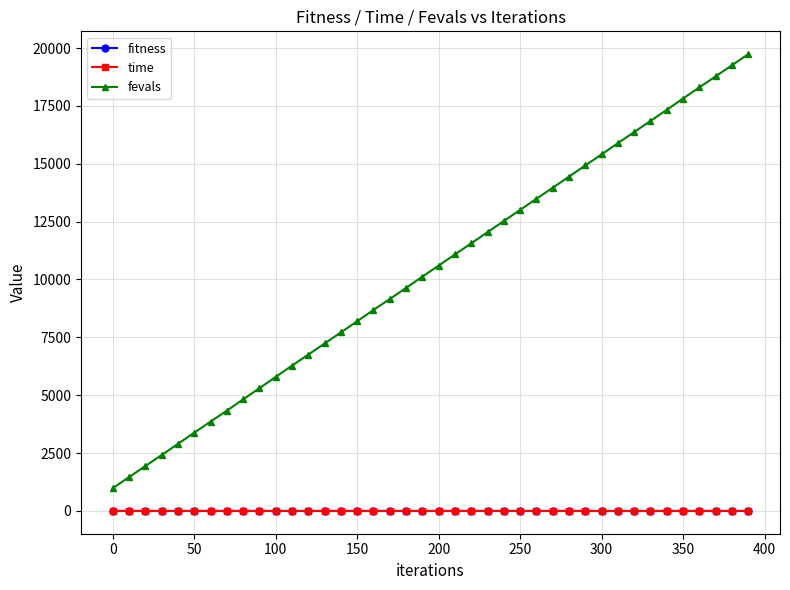

What is the value of the fevals point at the 37th from the left?

18301.0